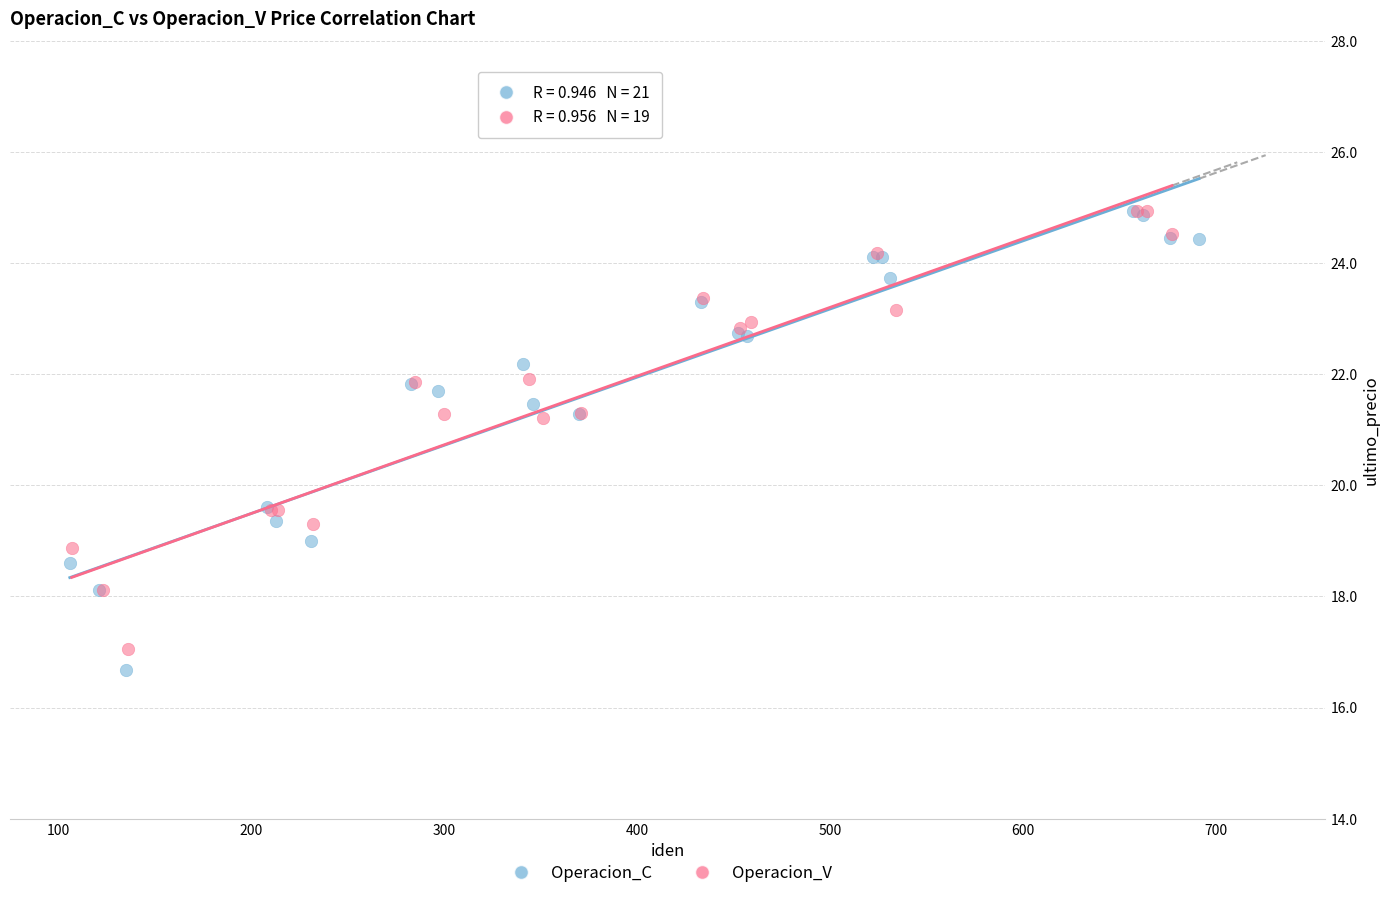

Which series has the largest Y range (max minus min)?

Operacion_C